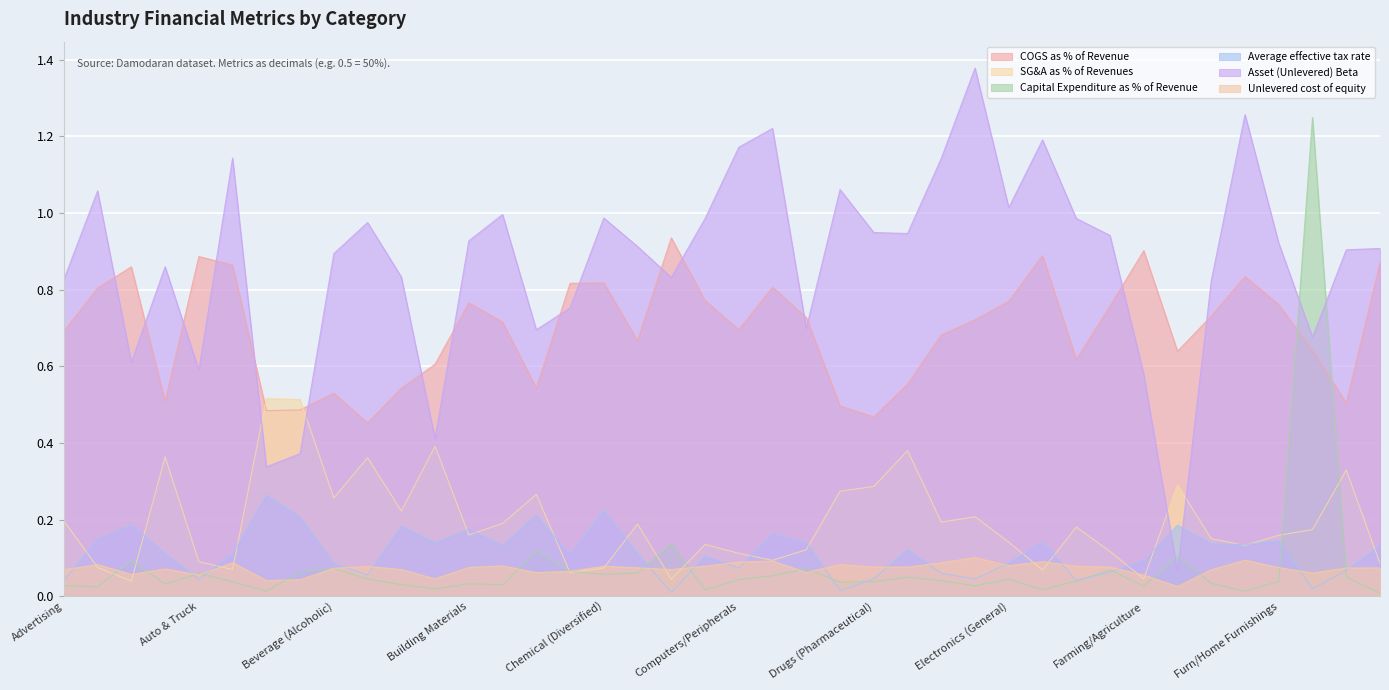

How many interior local peaks does the COGS as % of Revenue series have?

10